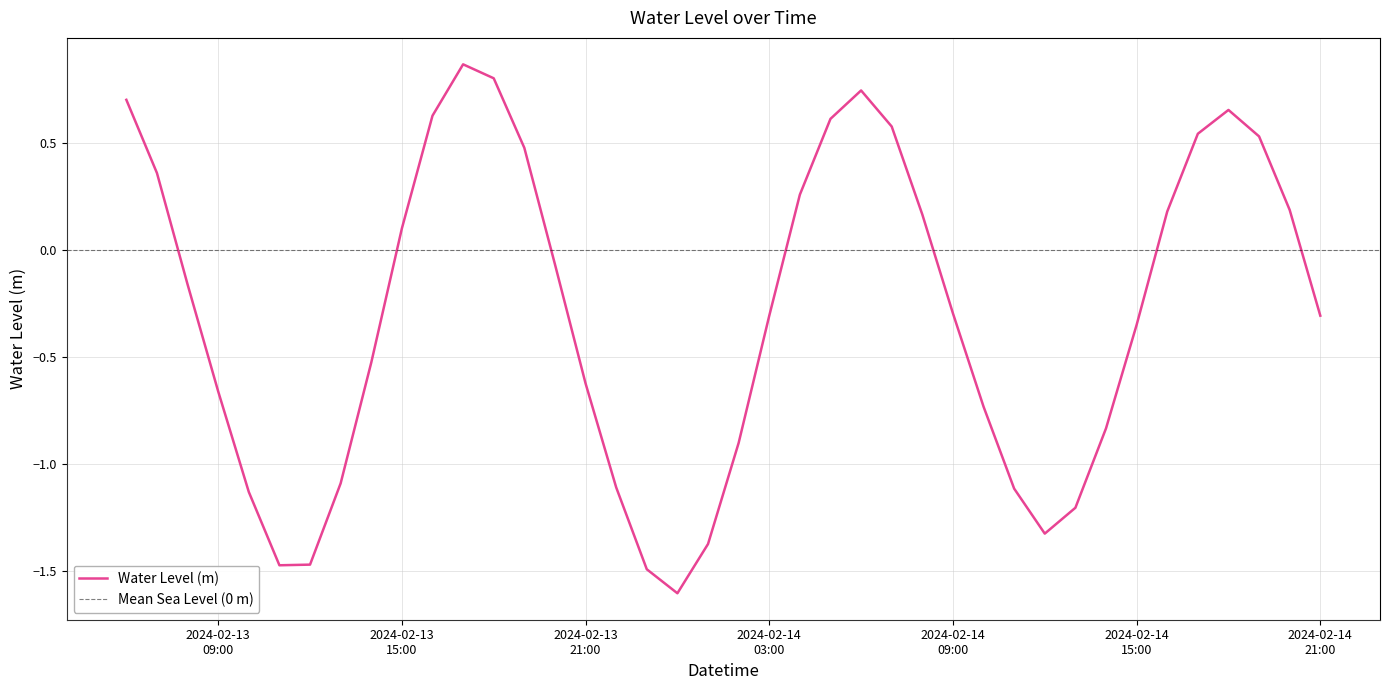

What is the minimum value shown in the chart?

-1.6